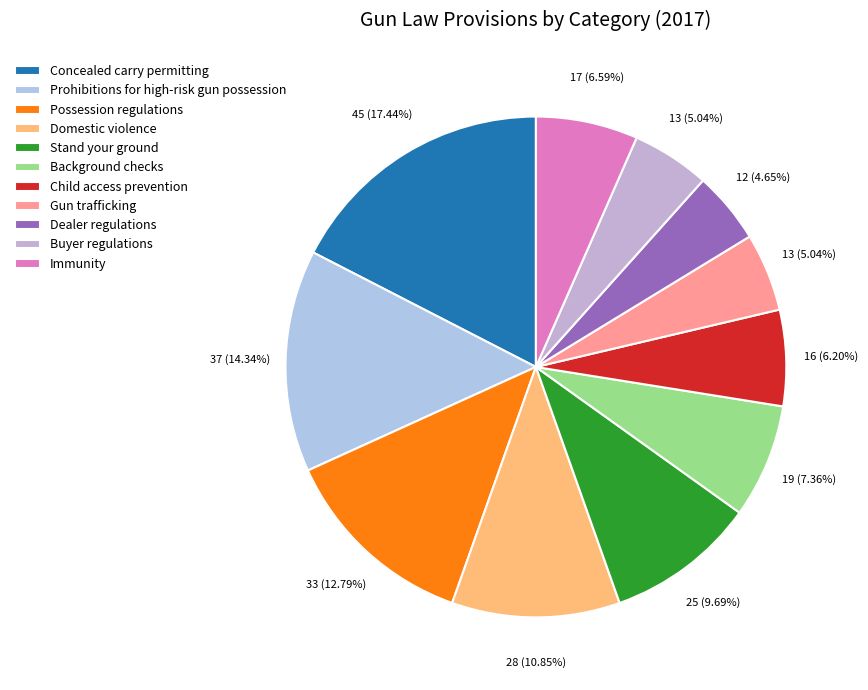

To the nearest percent, what is the difference between the Domestic violence and Buyer regulations slice percentages?

6%